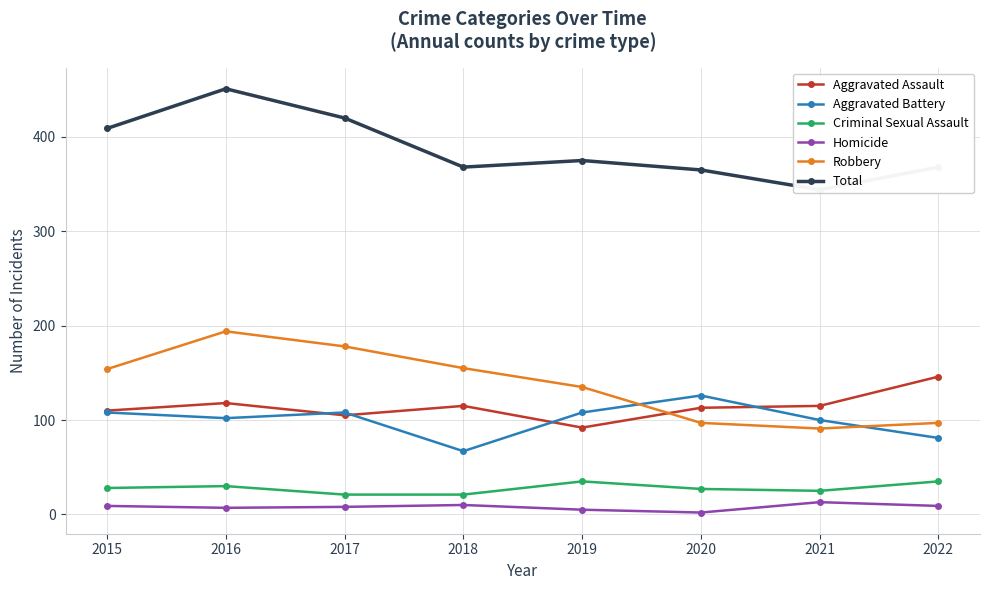

Does the chart have visible grid lines?

Yes